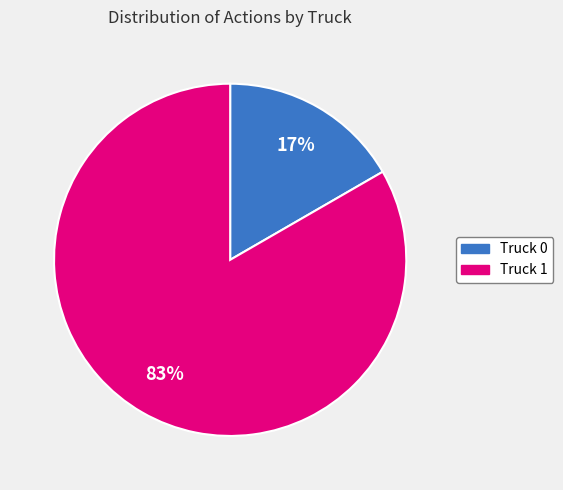

To the nearest percent, what is the combined percentage of Truck 1 and Truck 0?

100%